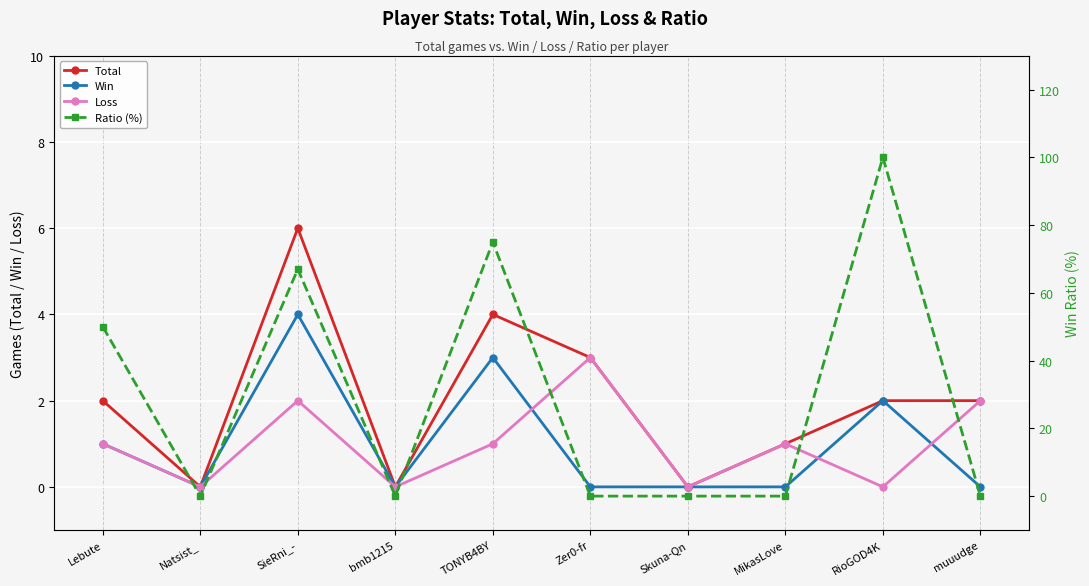

True or false: Ratio (%) has more than 2 points higher than both neighbors.

True